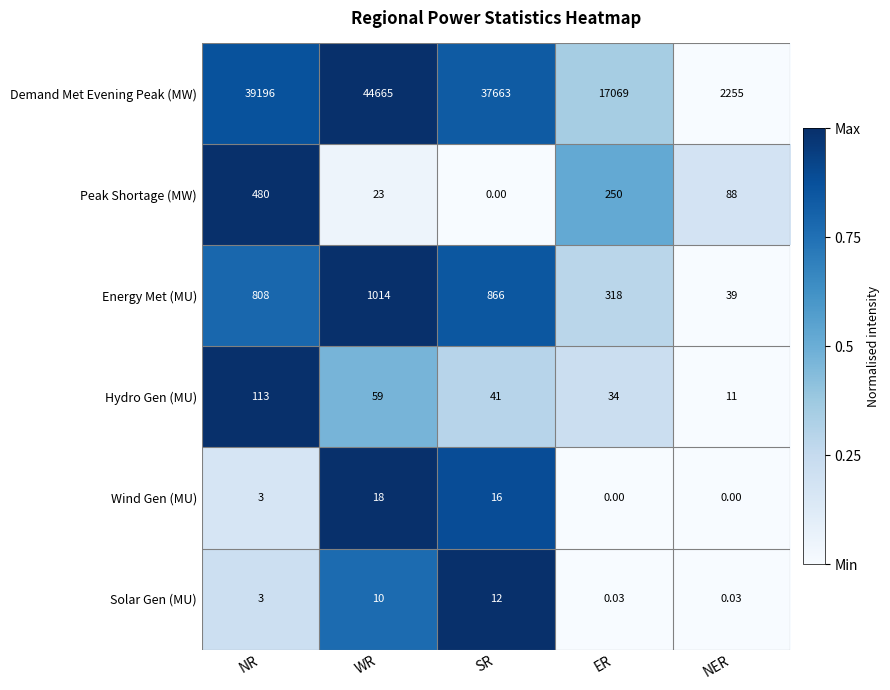

Rank the series by their maximum value, from lowest to highest.

Solar Gen (MU), Wind Gen (MU), Hydro Gen (MU), Peak Shortage (MW), Energy Met (MU), Demand Met Evening Peak (MW)